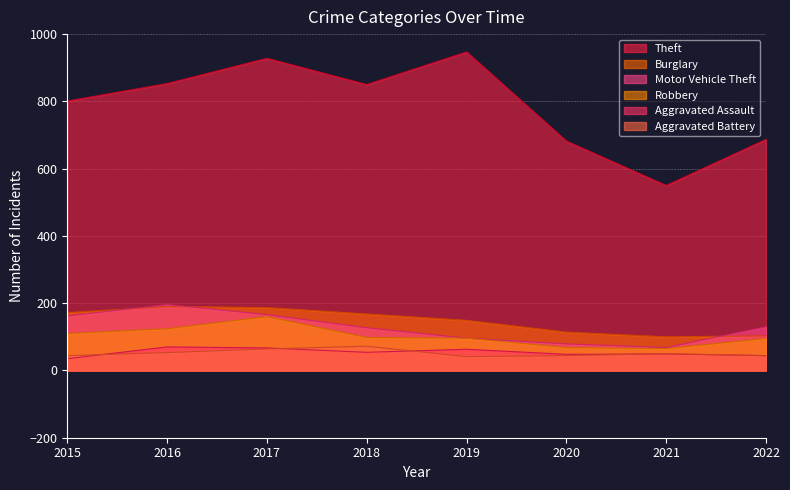

Reading right to left, list all the values displayed in this chart.

Theft: 2022=687	2021=550	2020=682	2019=947	2018=850	2017=928	2016=853	2015=801
Burglary: 2022=103	2021=100	2020=114	2019=149	2018=168	2017=187	2016=190	2015=172
Motor Vehicle Theft: 2022=130	2021=68	2020=79	2019=96	2018=127	2017=166	2016=196	2015=162
Robbery: 2022=95	2021=65	2020=68	2019=96	2018=98	2017=160	2016=124	2015=110
Aggravated Assault: 2022=44	2021=49	2020=48	2019=63	2018=54	2017=67	2016=70	2015=35
Aggravated Battery: 2022=44	2021=50	2020=44	2019=41	2018=72	2017=64	2016=53	2015=44